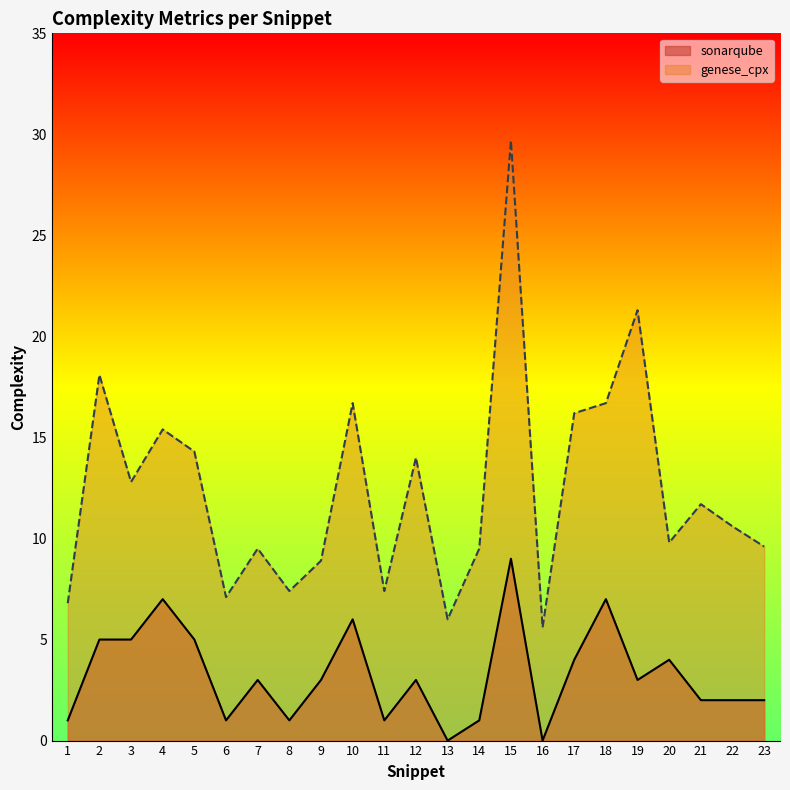

Which series has the largest range (max minus min)?

genese_cpx